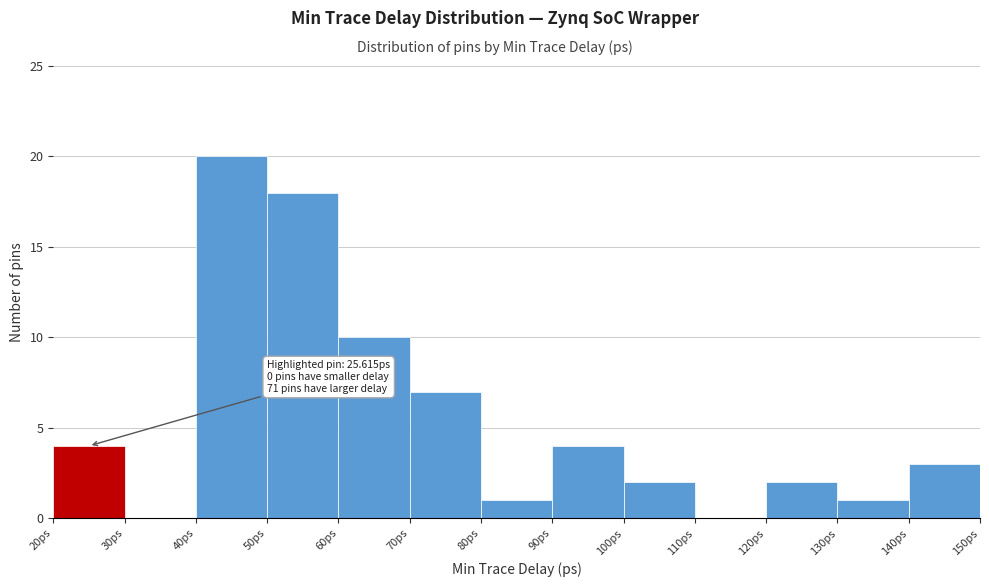

Over which range of the x-axis is the bar tallest?

40 to 50